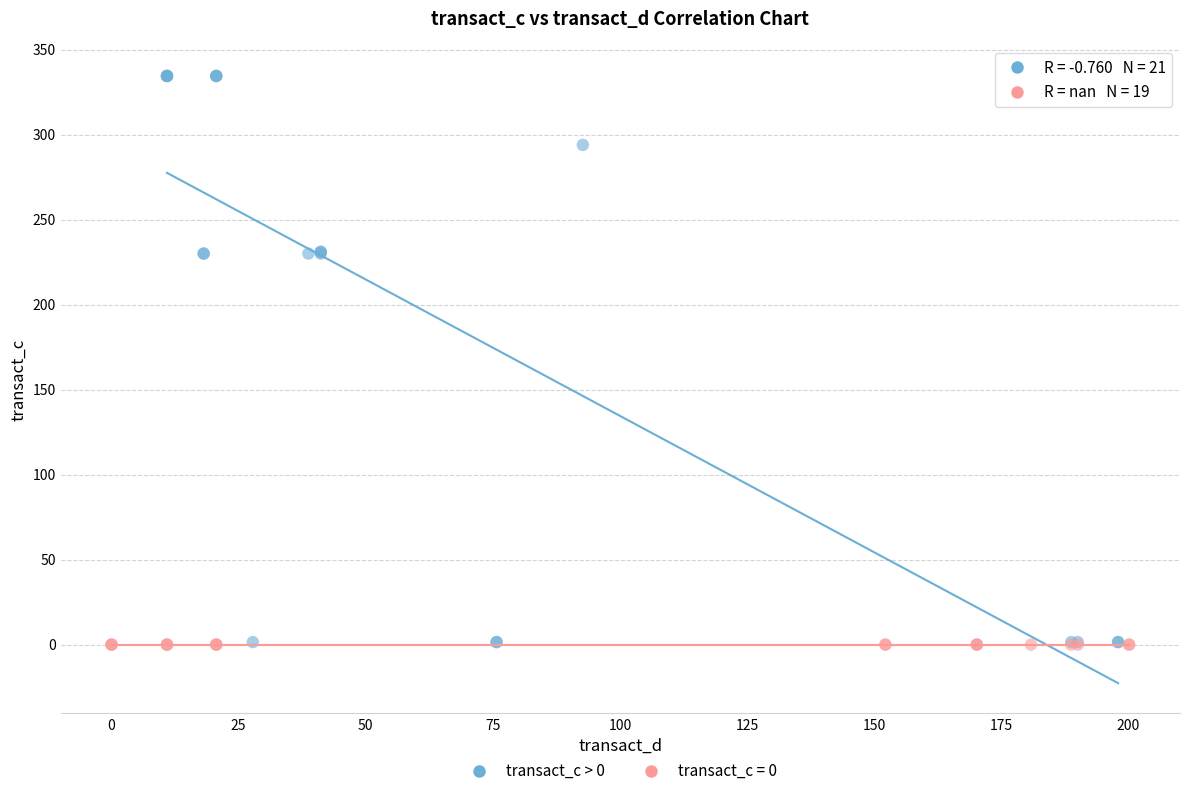

Which series contains the highest Y value?

transact_c > 0